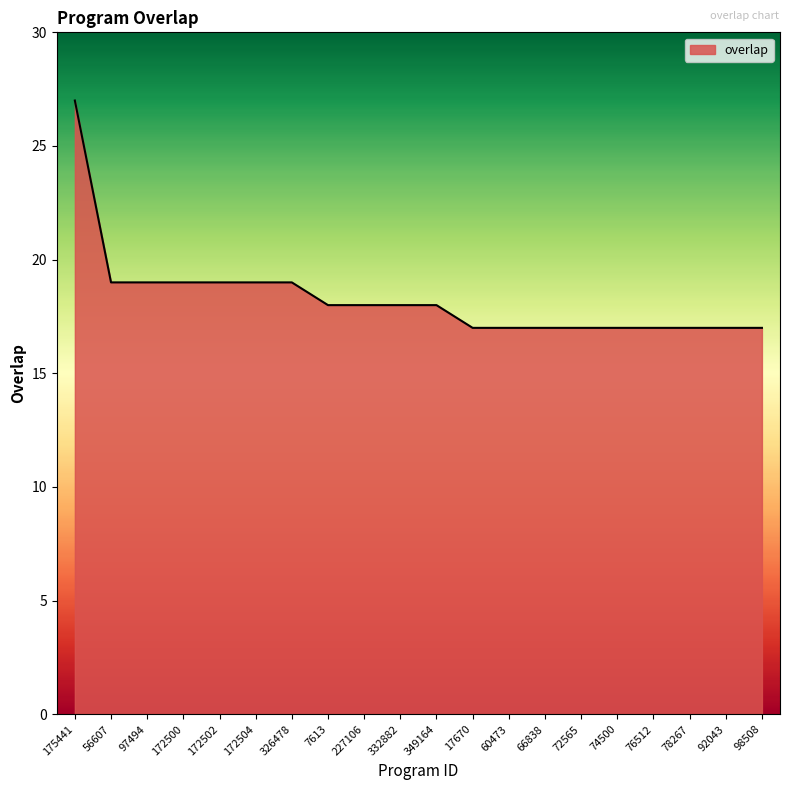

How many lines are shown in the chart?

1